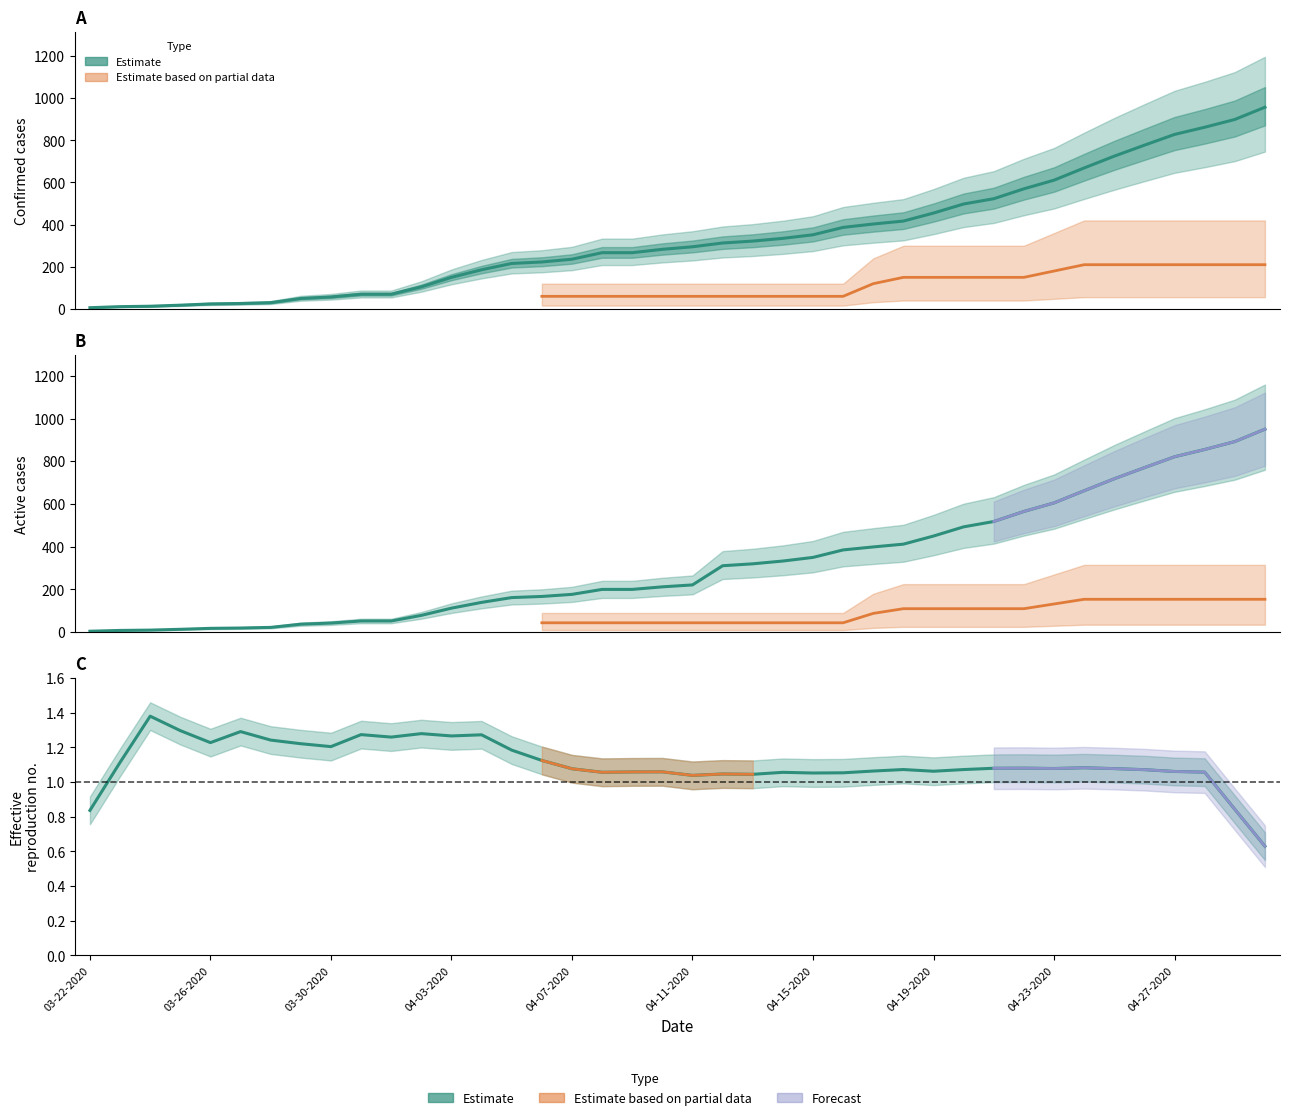

Between 04-25-2020 and 04-26-2020, which is larger?

04-26-2020